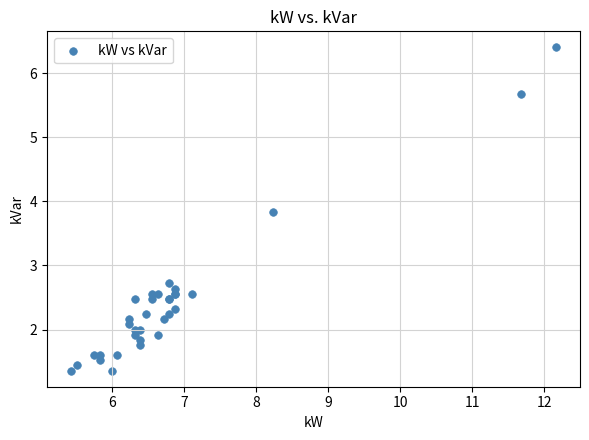

What Y value in the scatter plot is closest to 3?

2.7